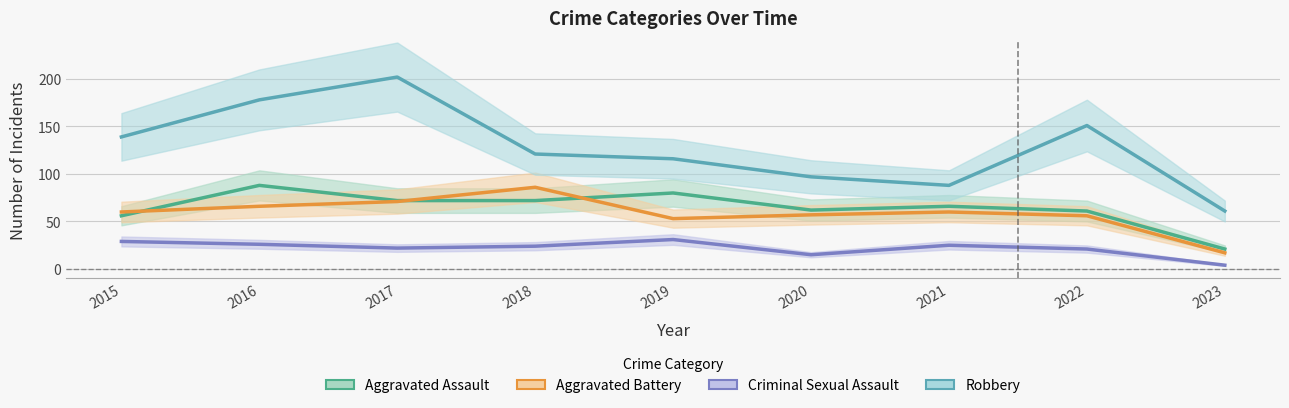

What is the difference between the Robbery values at 2017 and 2016?

24